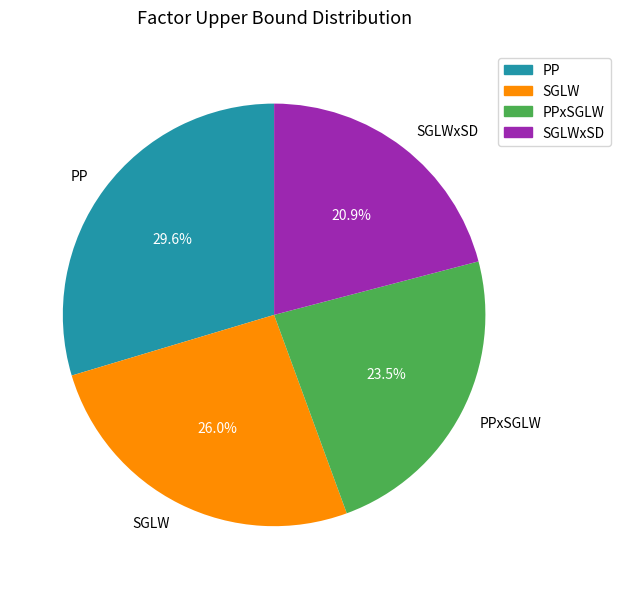

To the nearest percent, what is the difference between the largest and smallest slice percentages?

9%